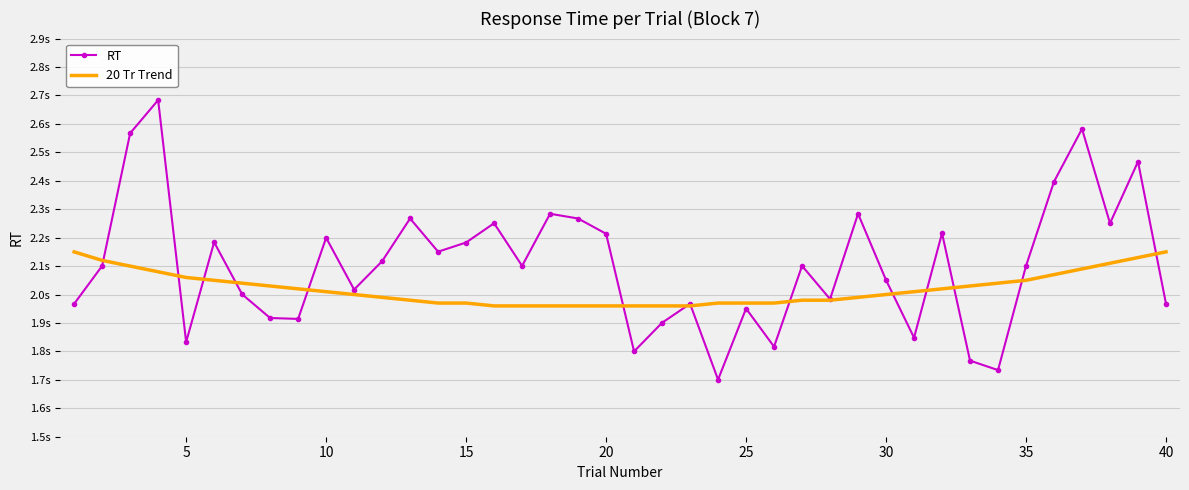

At which label is 20 Tr Trend closest to 2?

10